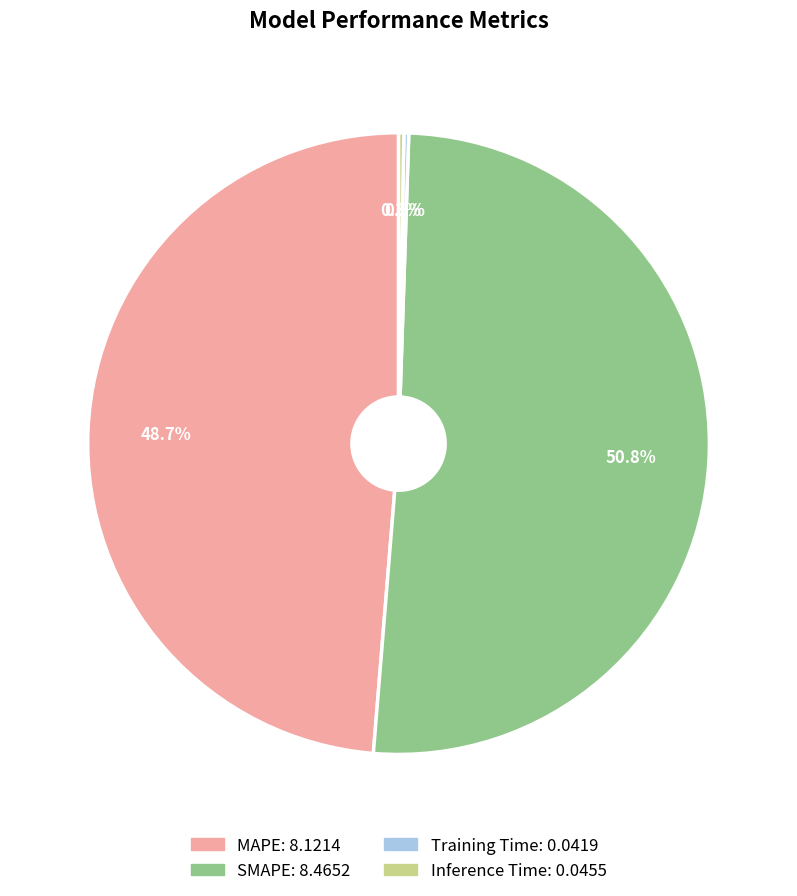

To the nearest percent, what percentage of the pie is MAPE?

49%